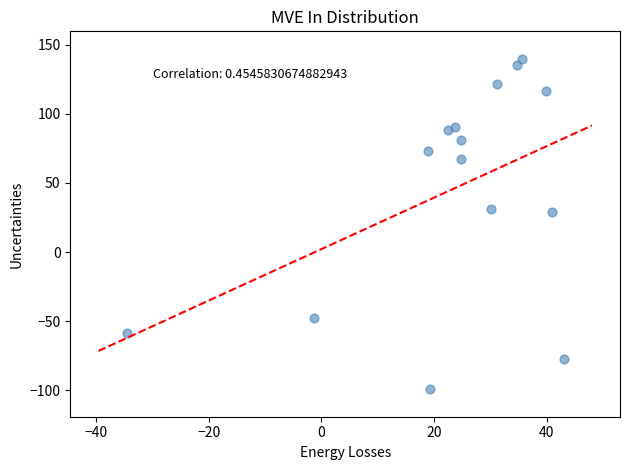

What is the range of X values (max minus min)?

77.7